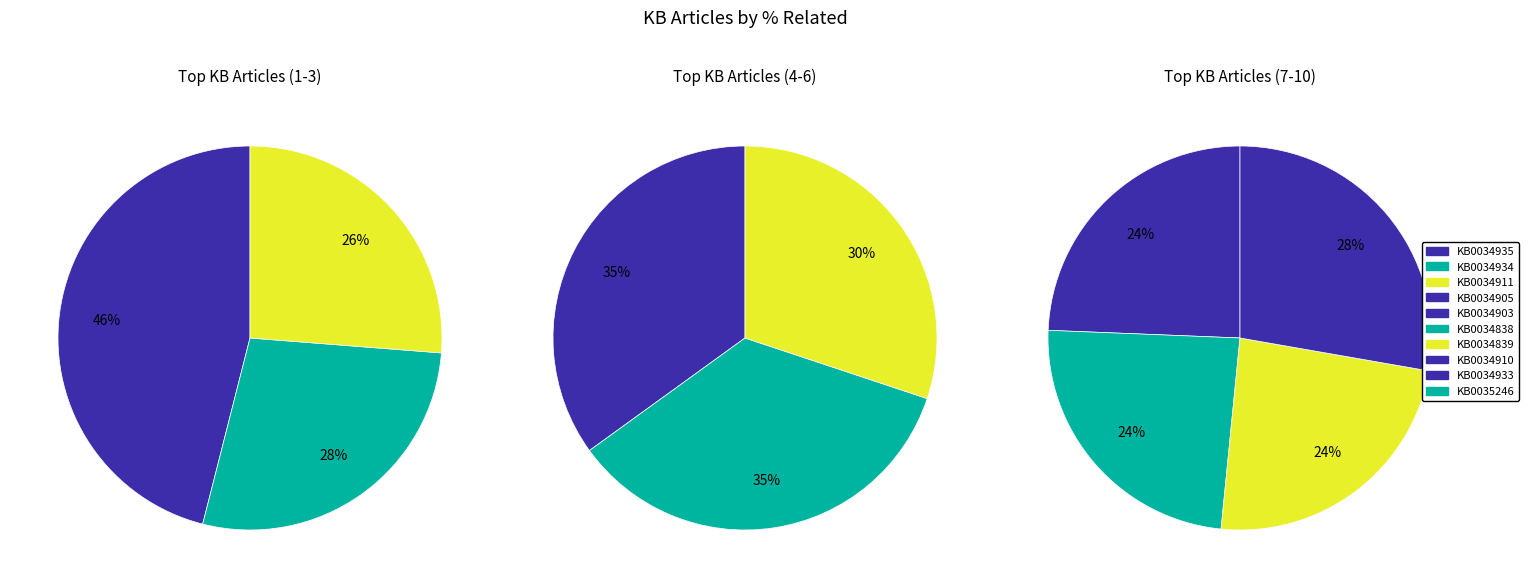

How many segments does this pie chart have?

10